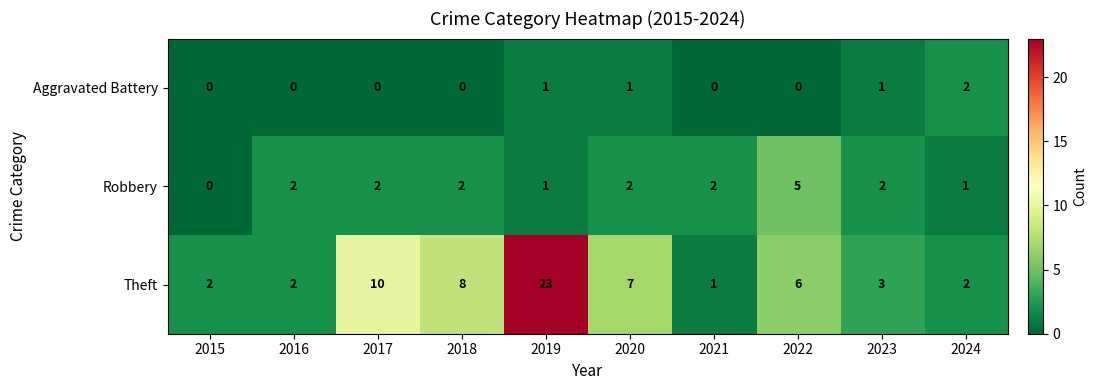

What is the sum of all Aggravated Battery values?

5